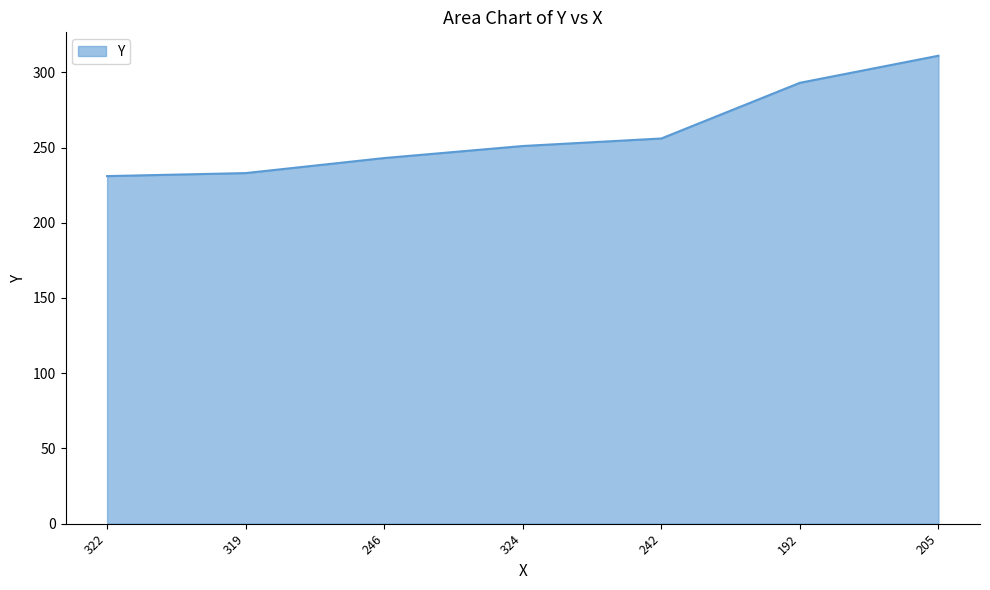

Reading left to right, what are all the values shown in this chart?

322=231	319=233	246=243	324=251	242=256	192=293	205=311